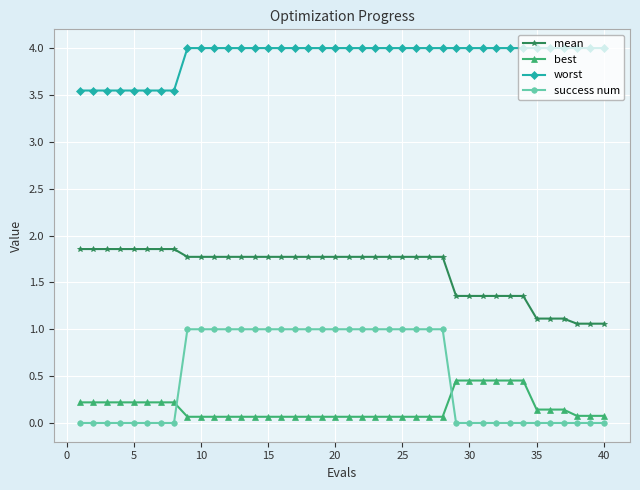

What is the maximum value shown in the chart?

4.0